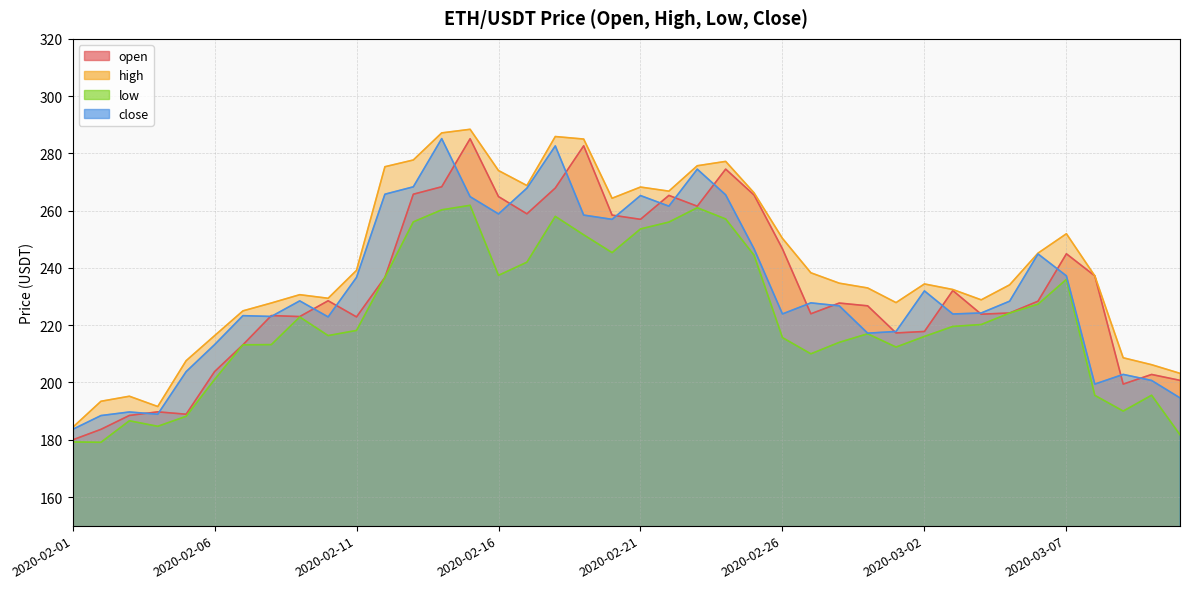

Between 2020-02-08 and 2020-02-25, which series saw the biggest shift?

open